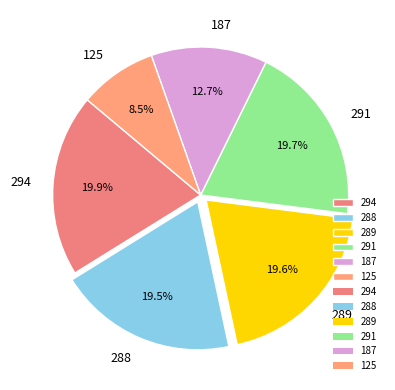

Count the number of slices in the pie.

6